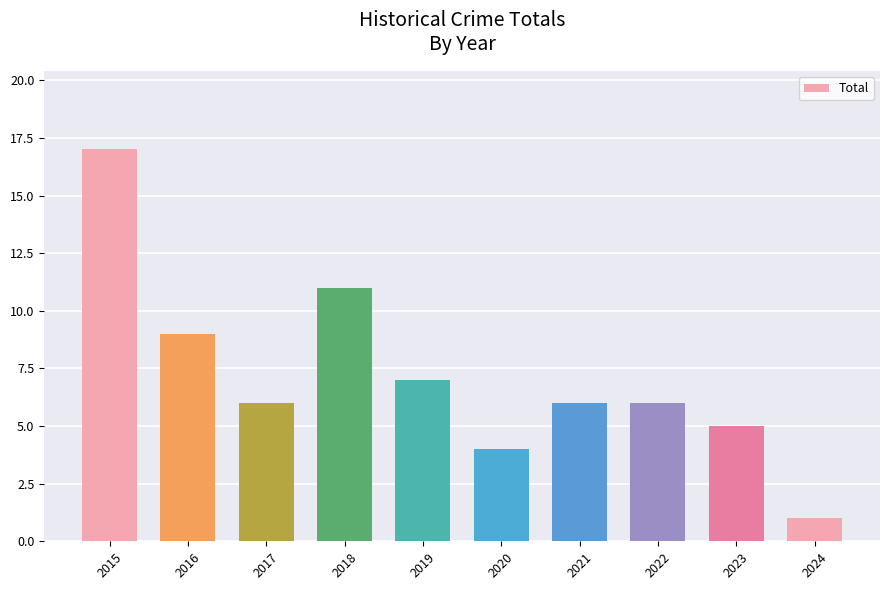

What is the sum of all values?

72